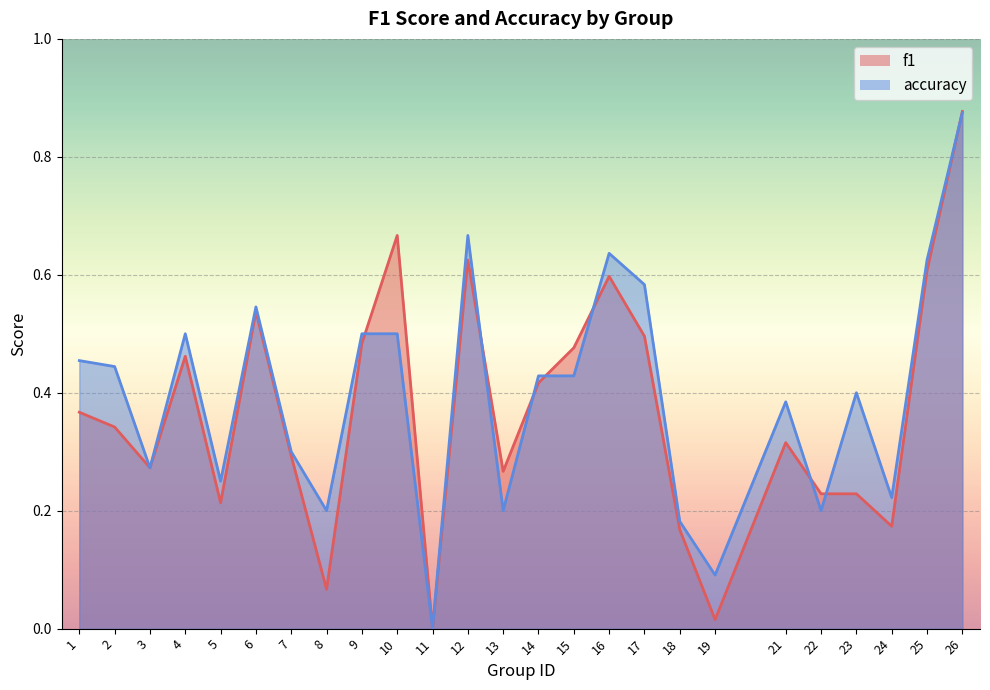

Rank the series by their average value, from lowest to highest.

f1, accuracy